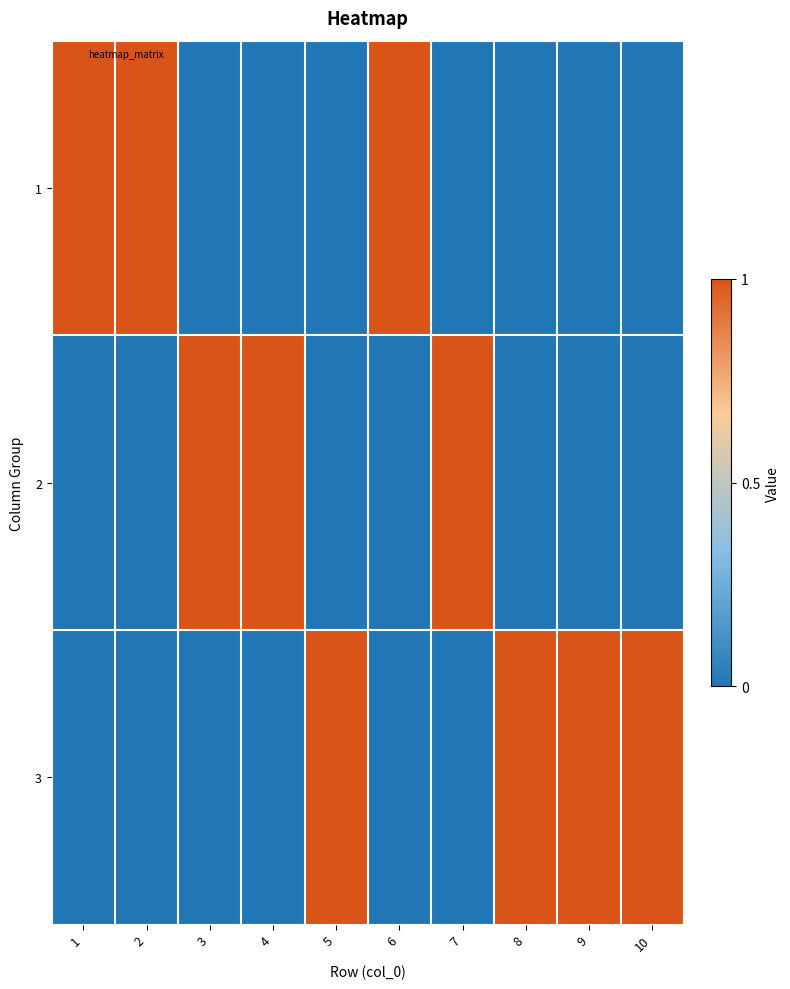

Reading left to right, extract all data points from this chart.

1: 1=1	2=1	3=0	4=0	5=0	6=1	7=0	8=0	9=0	10=0
2: 1=0	2=0	3=1	4=1	5=0	6=0	7=1	8=0	9=0	10=0
3: 1=0	2=0	3=0	4=0	5=1	6=0	7=0	8=1	9=1	10=1